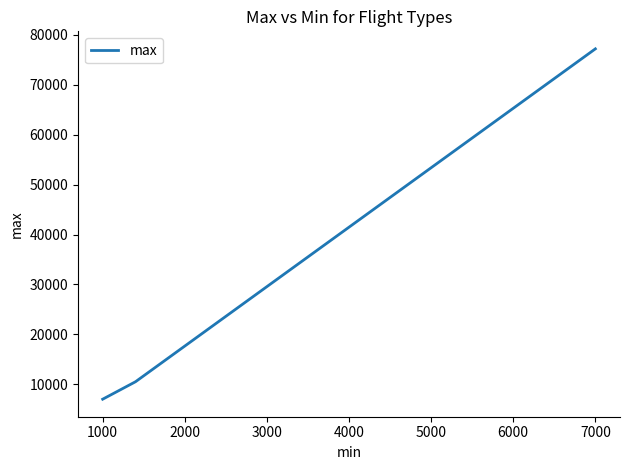

What is the smallest value displayed?

7000